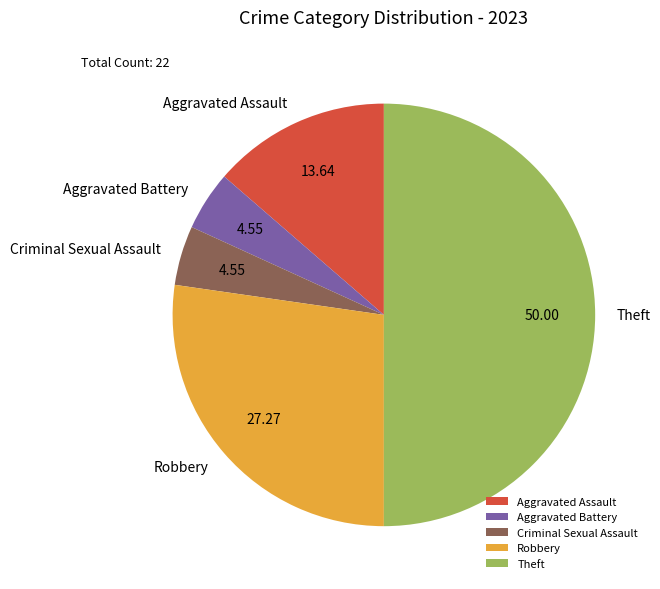

How many segments does this pie chart have?

5